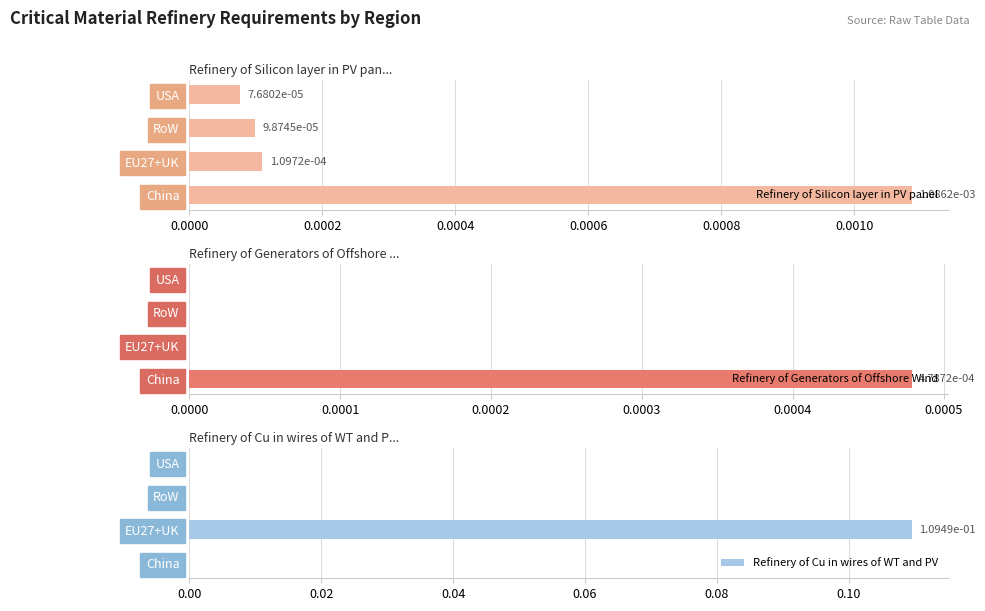

True or false: Refinery of Generators of Offshore Wind has a value of 0.0 at RoW.

True